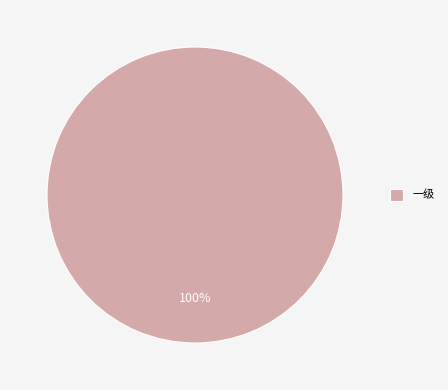

To the nearest percent, what portion does 一级 represent?

100%